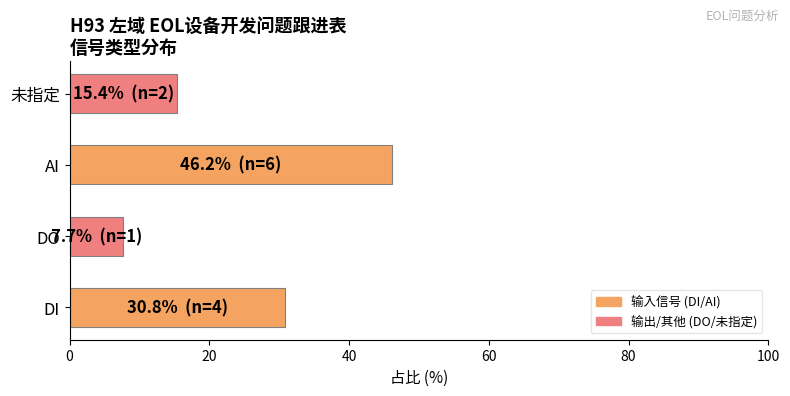

What is the average value?

25.0